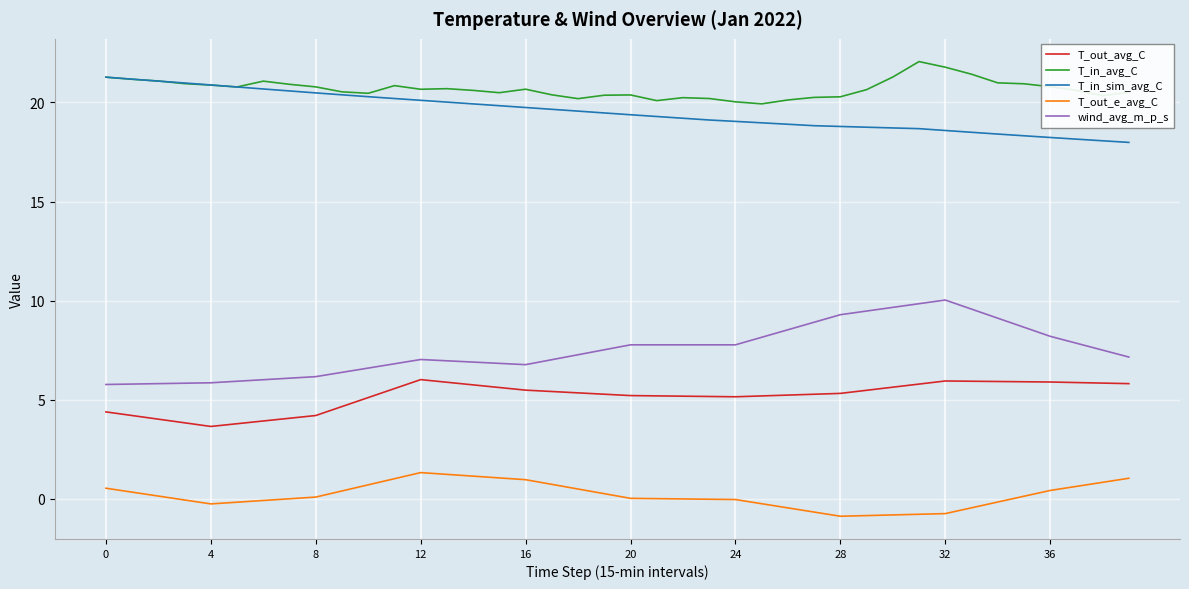

What are all the series names shown in the legend?

T_out_avg_C, T_in_avg_C, T_in_sim_avg_C, T_out_e_avg_C, wind_avg_m_p_s